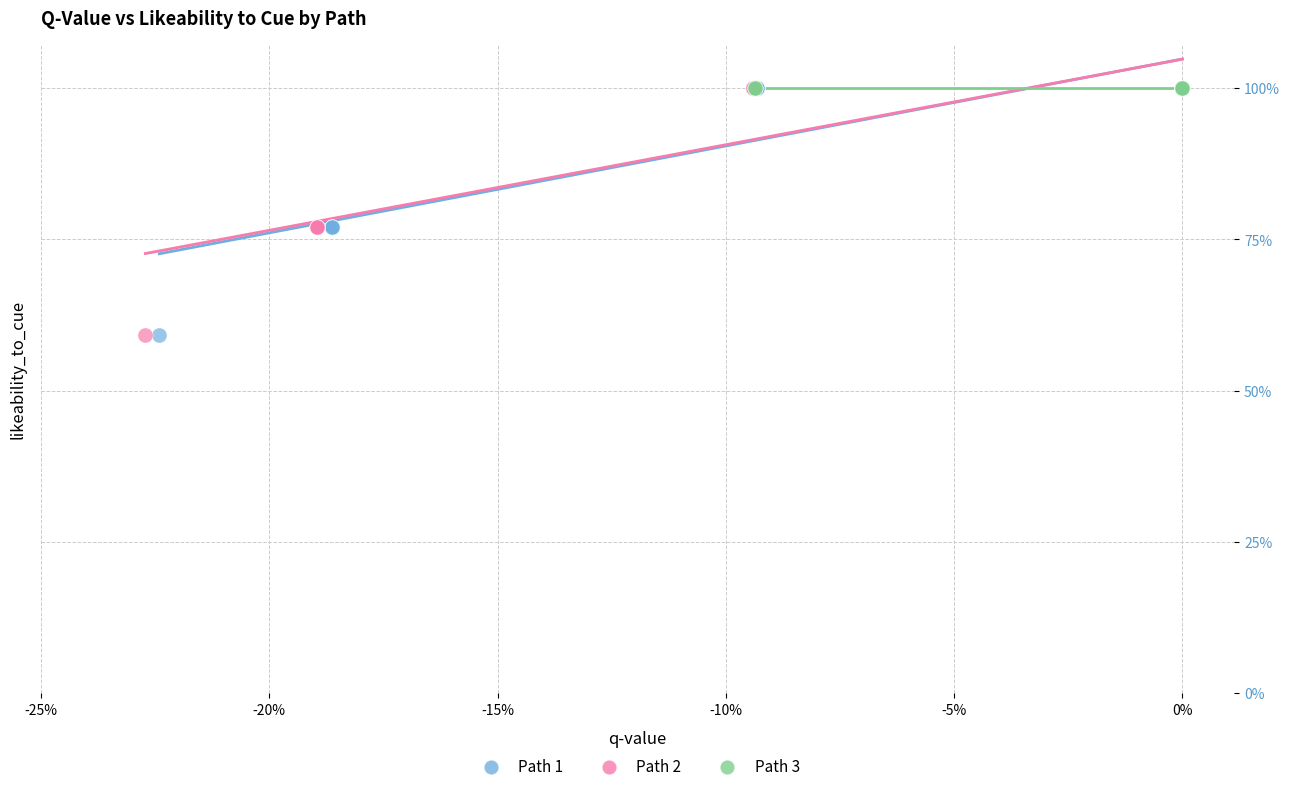

What are all the series names shown in the legend?

Path 1, Path 2, Path 3